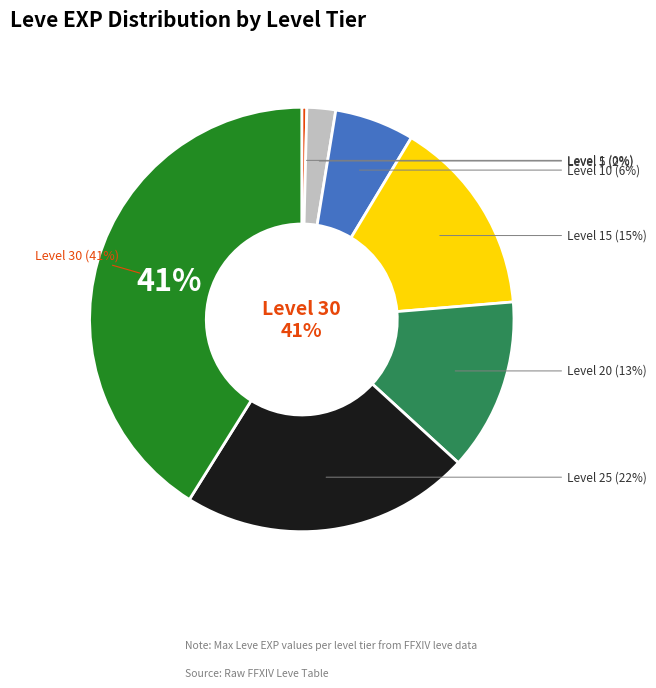

To the nearest percent, what portion does Level 10 represent?

6%